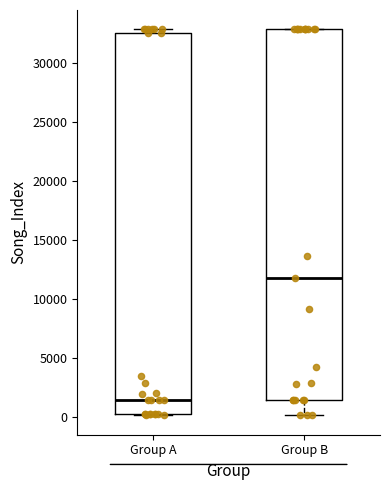

Reading left to right, transcribe this box plot: for each box, give where its median line is, the range the box spans, and where its two whiskers end, as read against the y-axis. The values are not printed on the chart, so give them approximately, as read against the axis.

Group A: median 1500, box 500 to 32500, whiskers 0 to 33000
Group B: median 12000, box 1500 to 33000, whiskers 0 to 33000